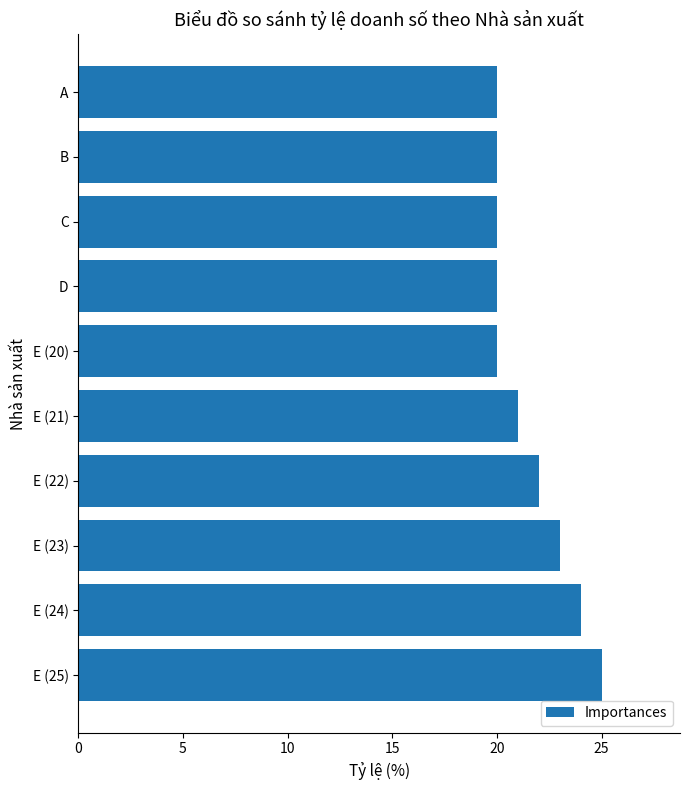

What is the change in value from E (21) to E (22)?

+1